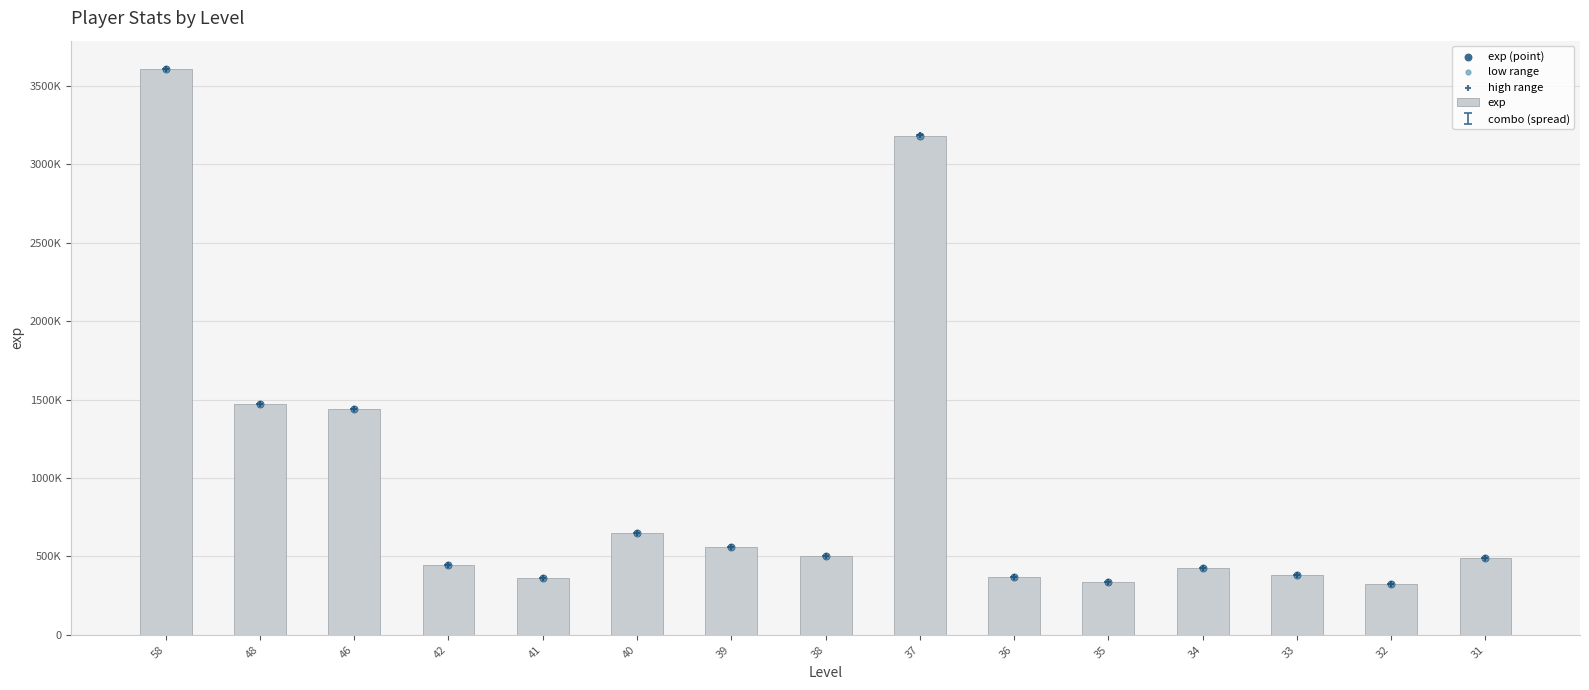

At which category is the sum across all series the highest?

58